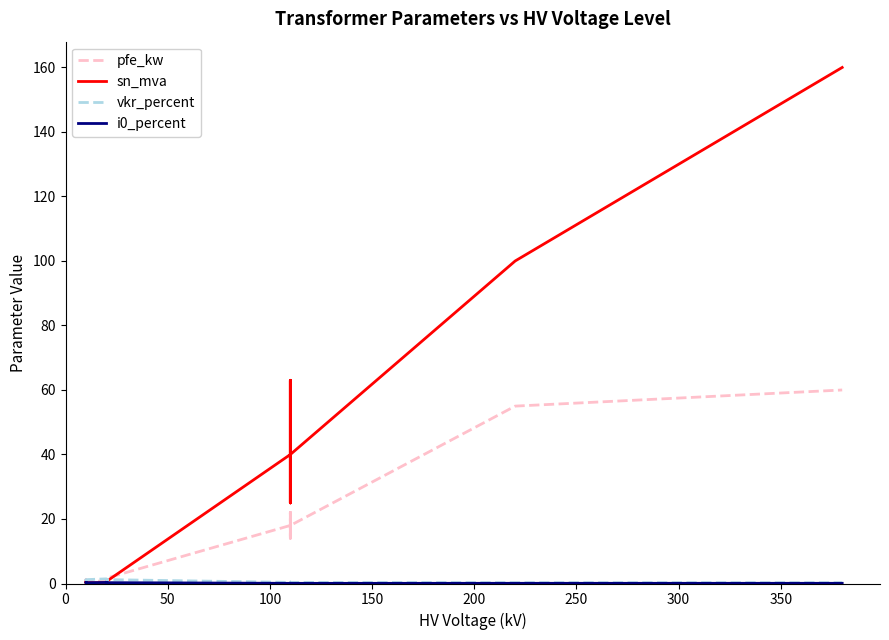

What is the sum of the pfe_kw values at 150 and 0?

1.8